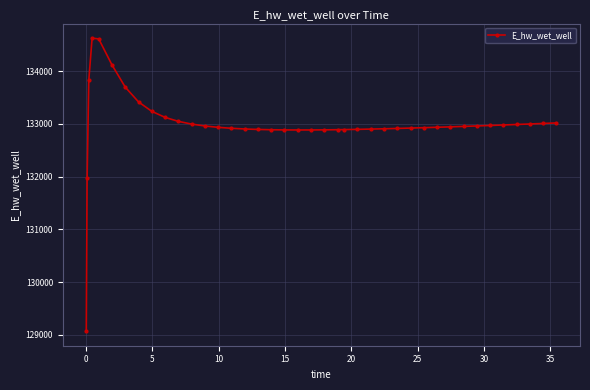

What is the difference between the second highest and second lowest values?

2645.2